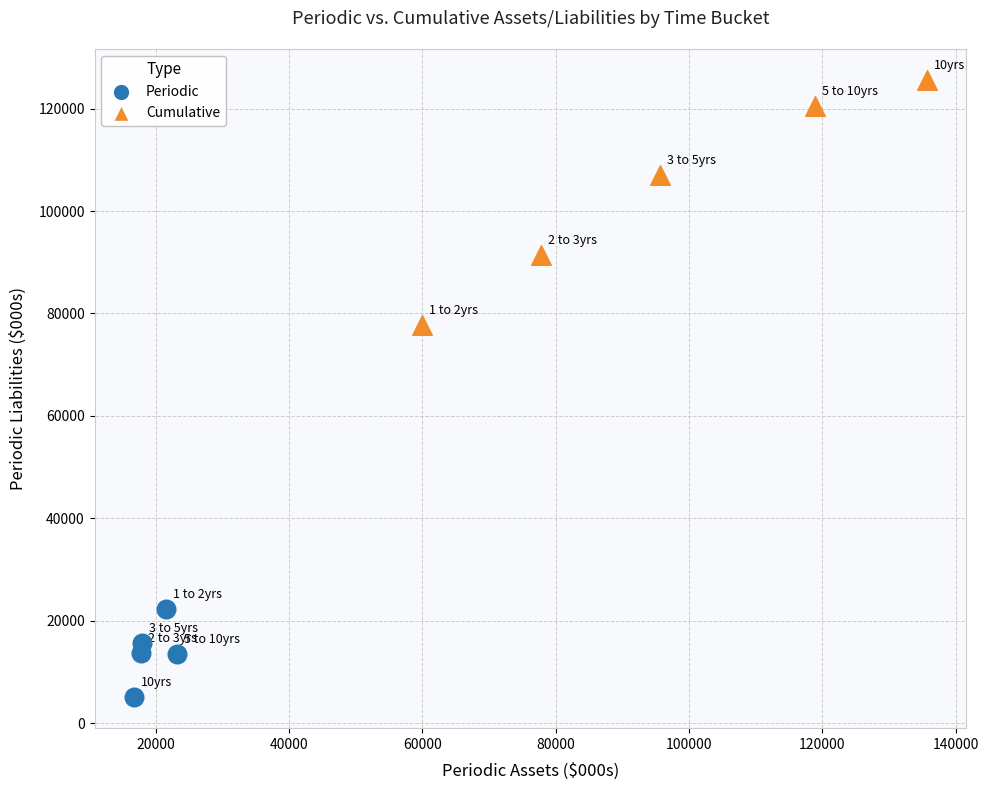

What are all the series names shown in the legend?

Periodic, Cumulative